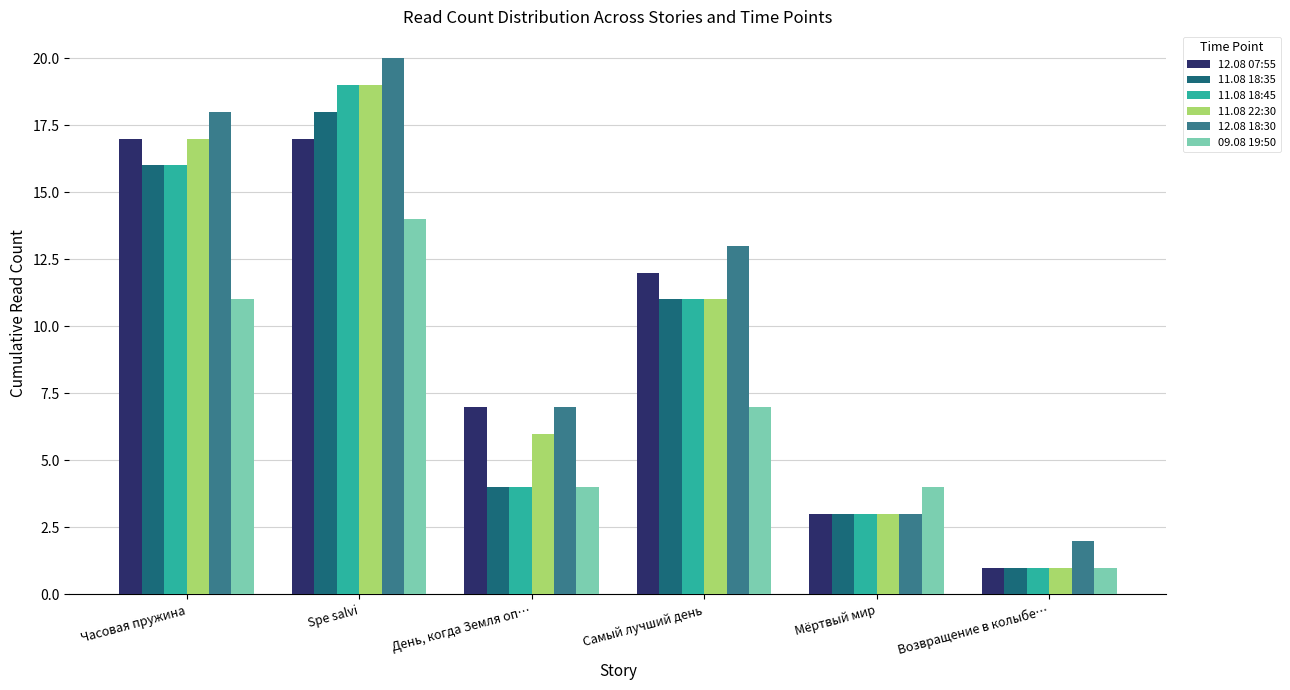

Which series has the largest total across all categories?

12.08 18:30